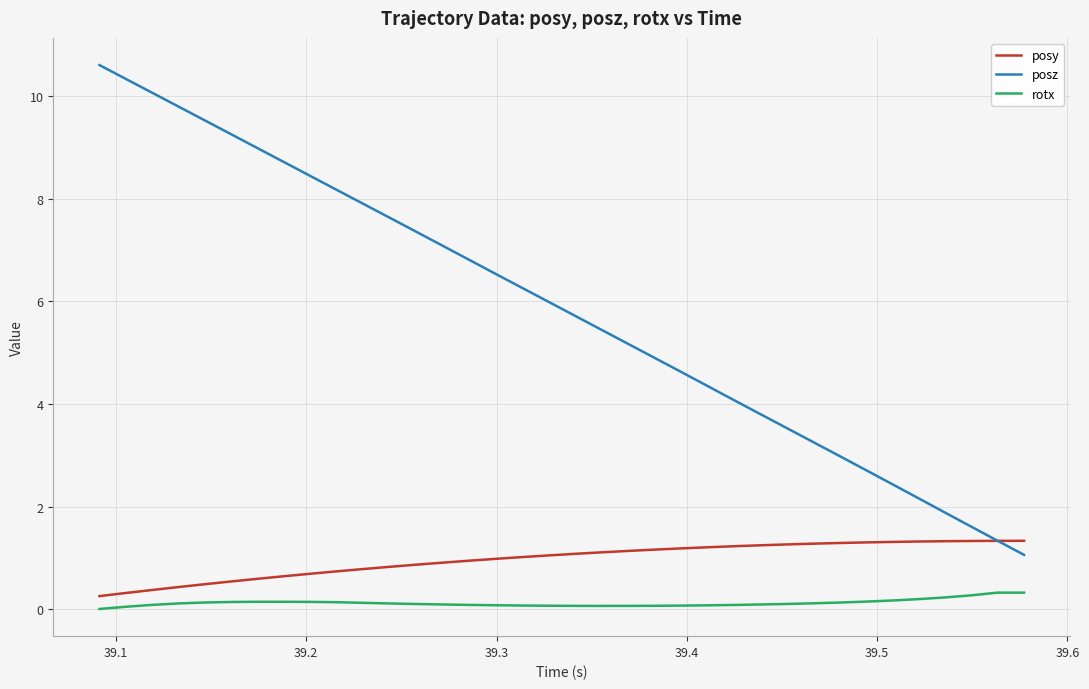

True or false: posz and rotx cross at least once.

False